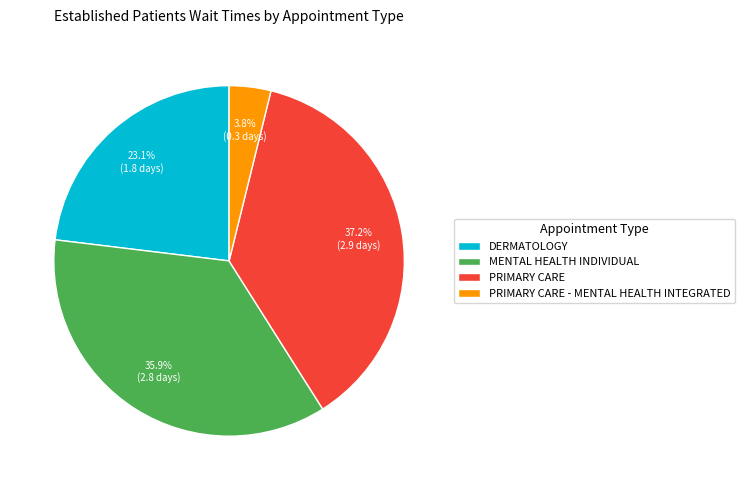

How many slices are in this pie chart?

4